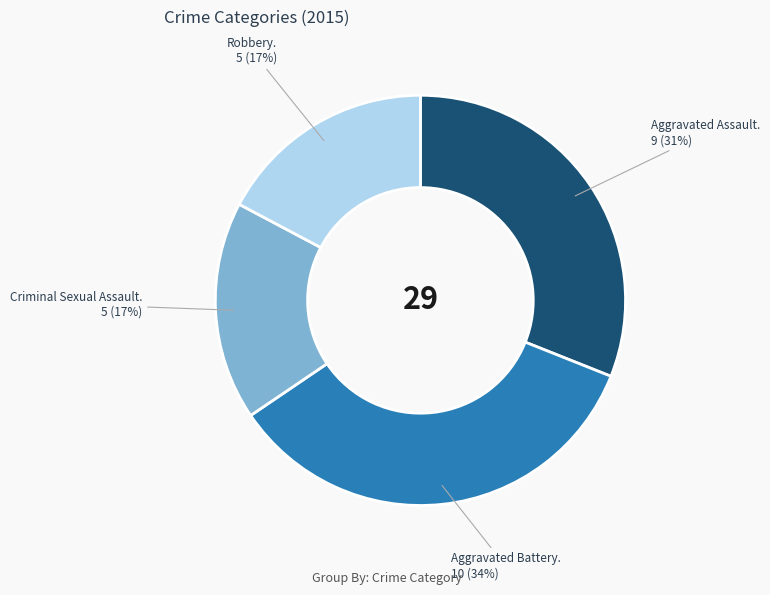

To the nearest percent, what is the difference between the largest and smallest slice percentages?

17%